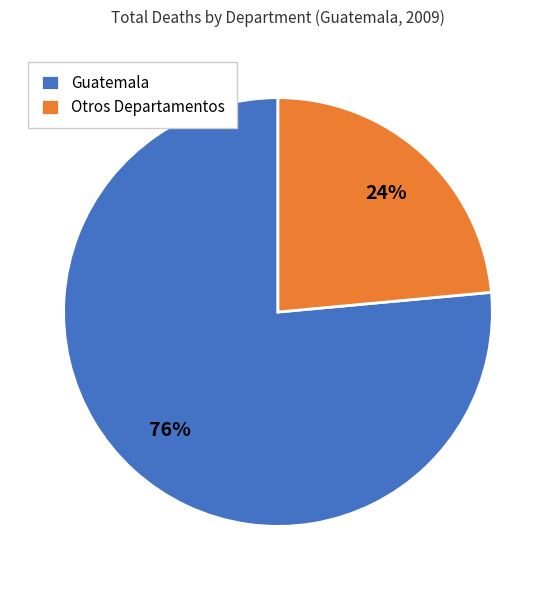

To the nearest percent, what is the average slice percentage?

50%